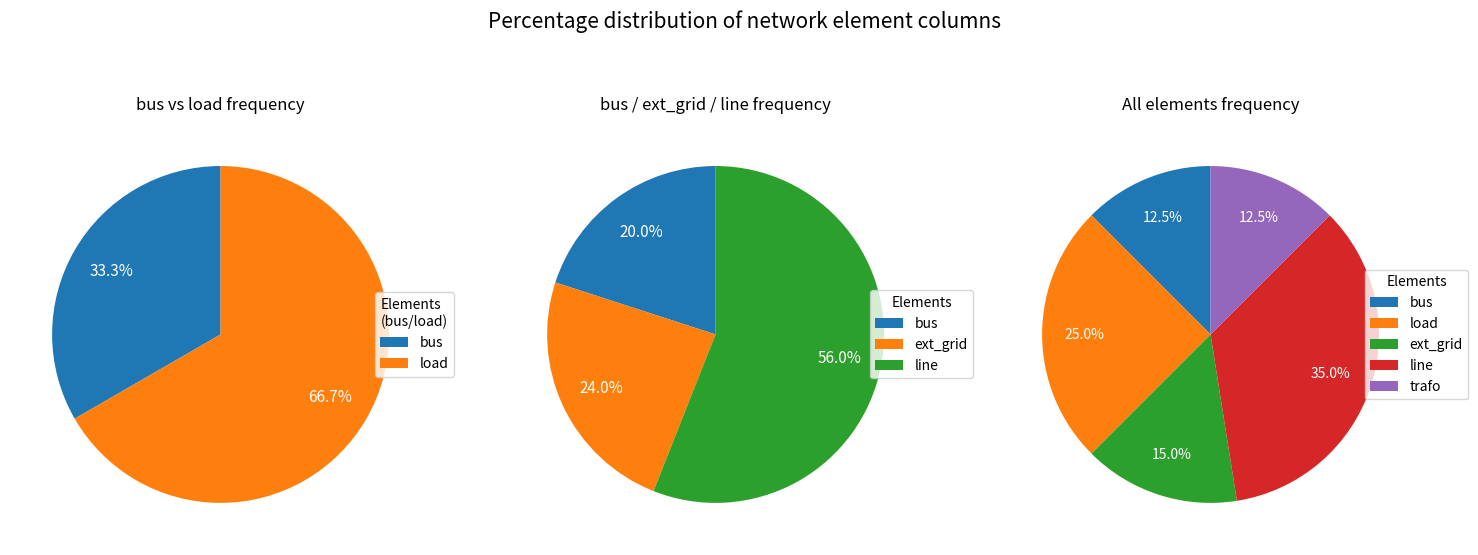

To the nearest percent, what is the difference between the ext_grid and trafo slice percentages?

2%